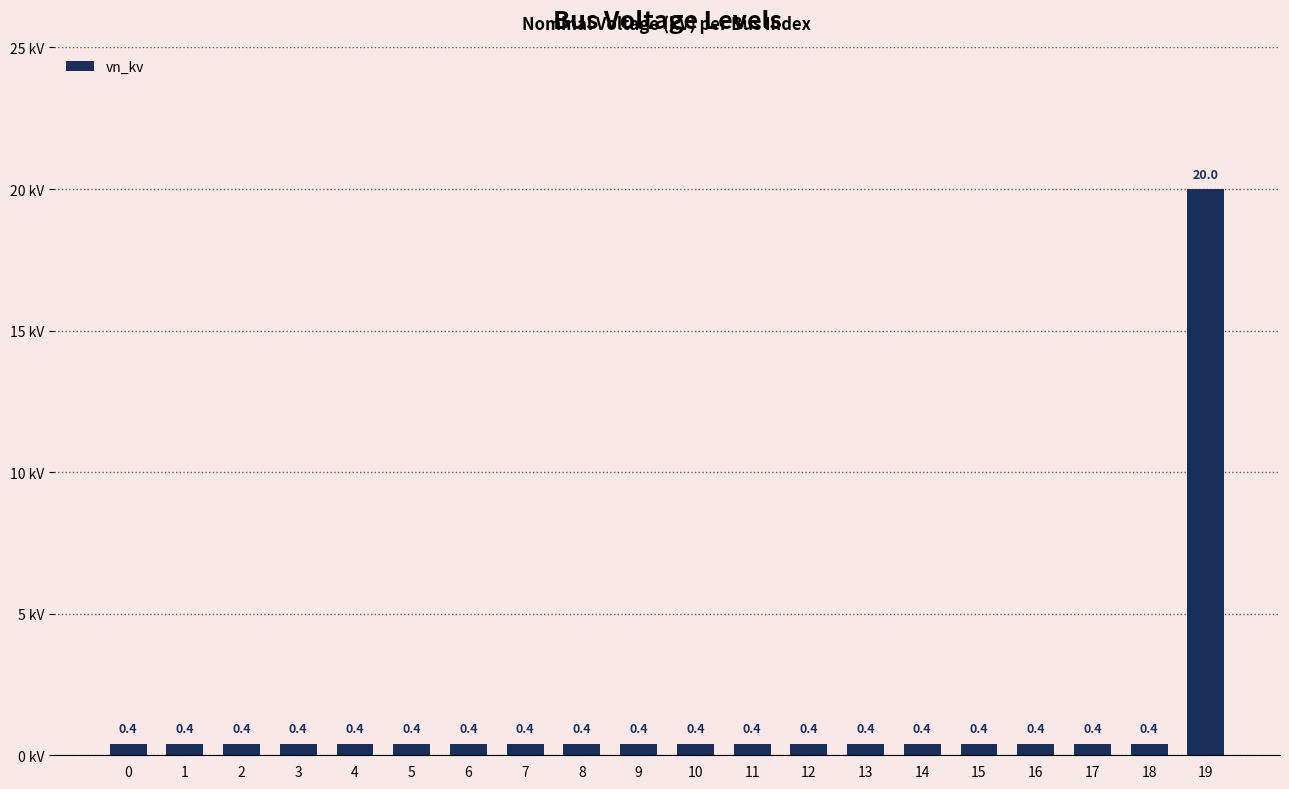

What value does the data have at 13?

0.4